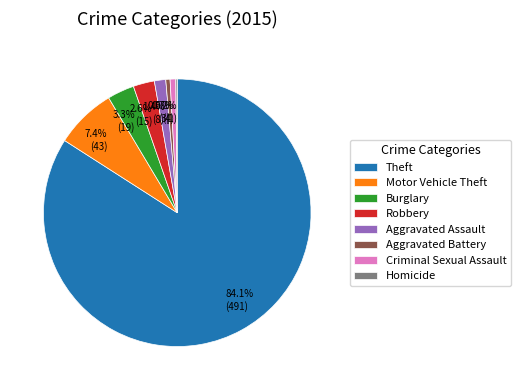

Which category has the biggest portion of the pie?

Theft